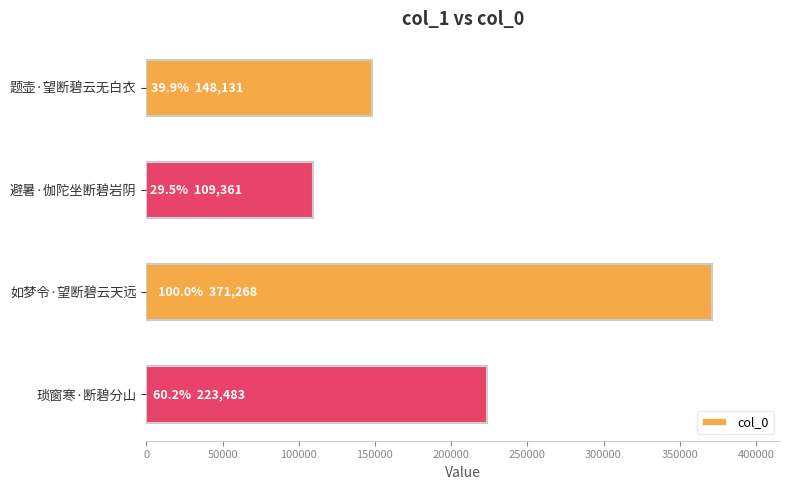

How many values are between 148131 and 371268?

3